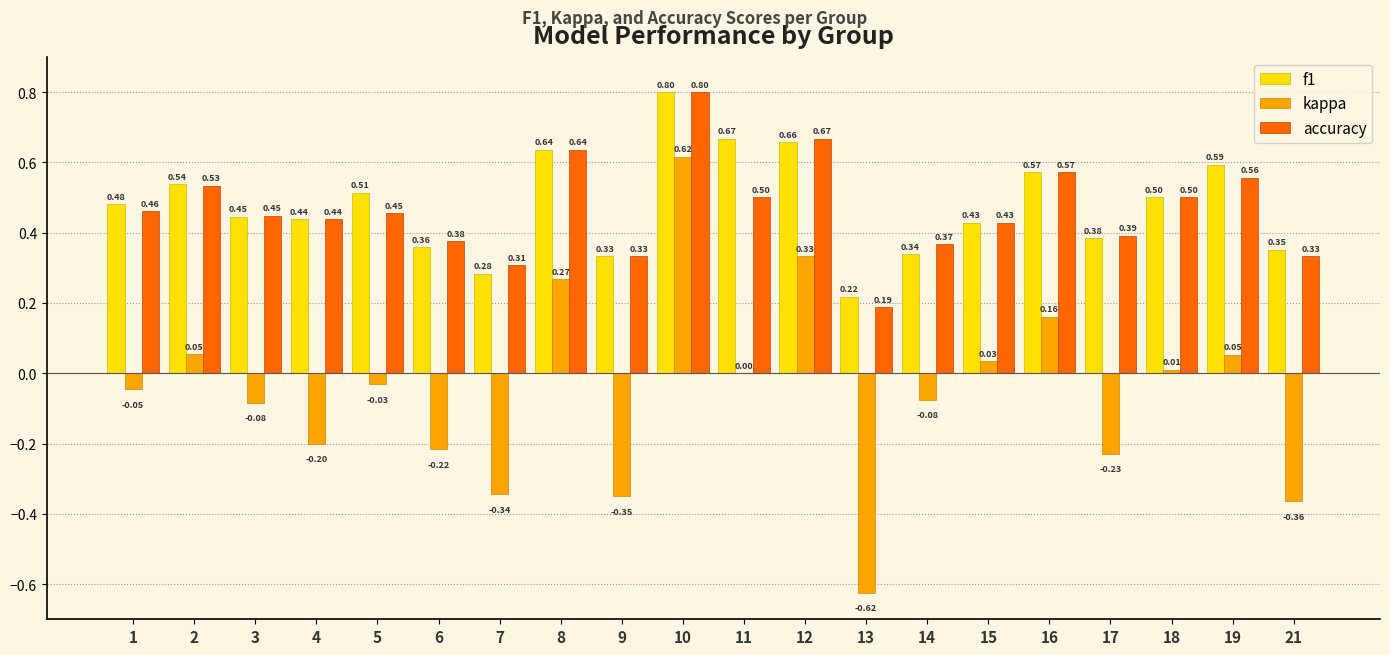

How many series are shown in this chart?

3